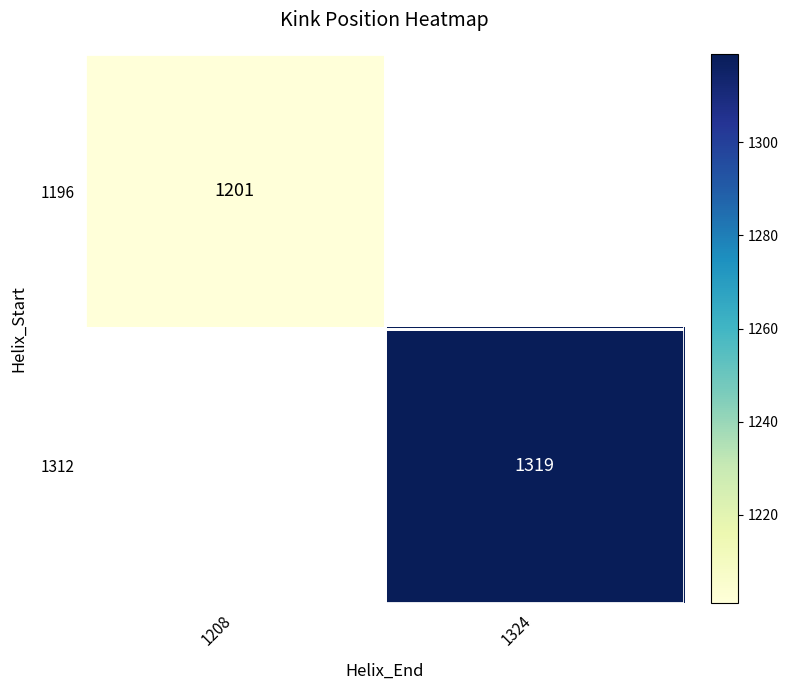

The value of 1196 at 1208 is 283. True or false?

False